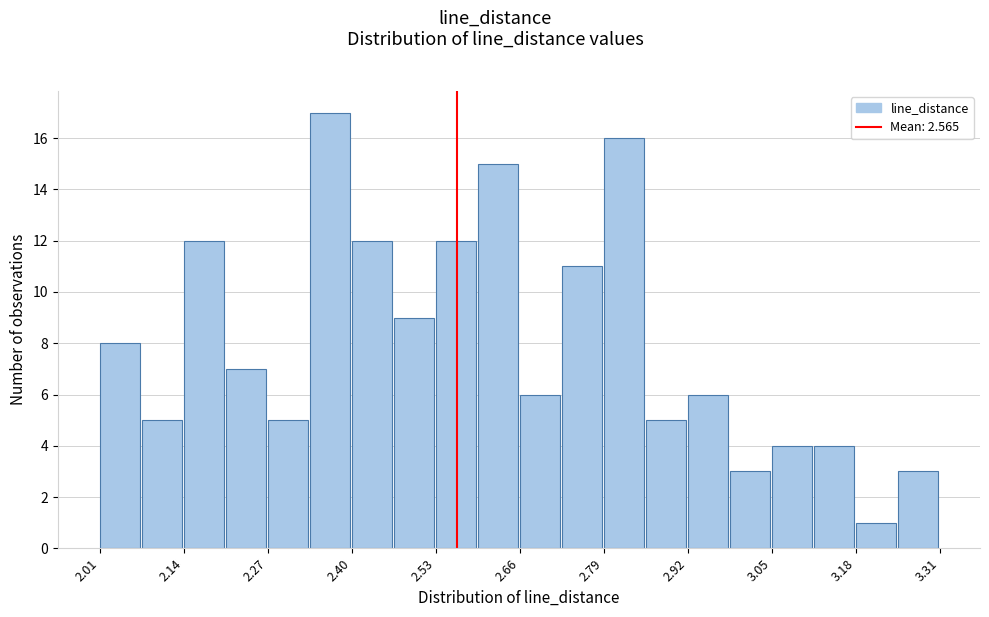

Read against the x-axis, roughly where is the centre of the tallest bar?

2.36